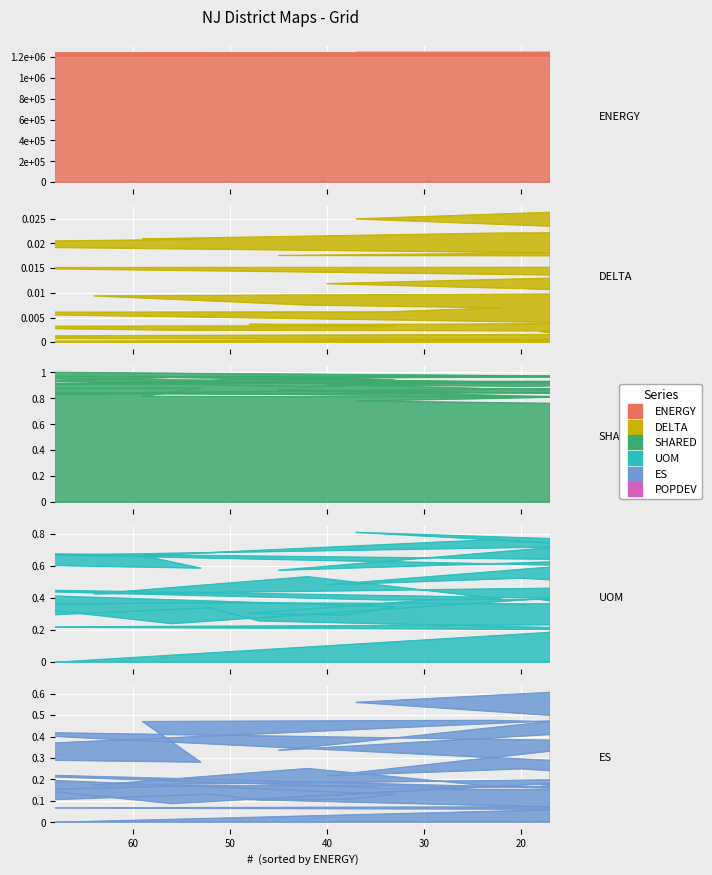

At which label is ES closest to 0?

68